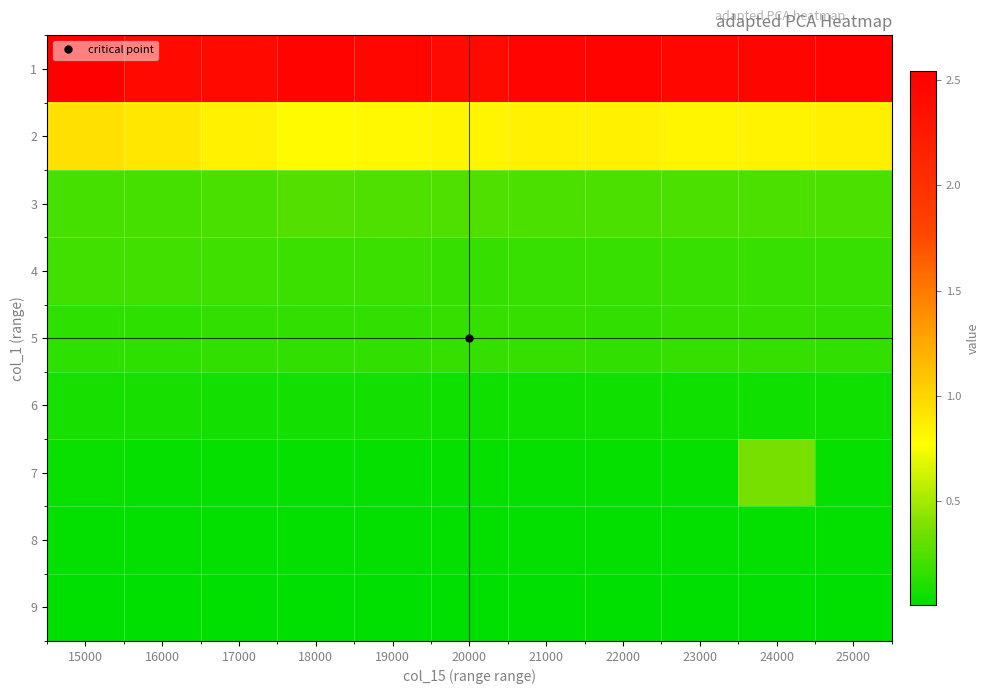

Reading left to right, transcribe all the data shown in this chart.

1: 15000=2.5	16000=2.4	17000=2.4	18000=2.5	19000=2.5	20000=2.4	21000=2.5	22000=2.5	23000=2.5	24000=2.5	25000=2.5
2: 15000=0.9	16000=0.9	17000=0.8	18000=0.8	19000=0.8	20000=0.8	21000=0.8	22000=0.8	23000=0.8	24000=0.8	25000=0.9
3: 15000=0.2	16000=0.2	17000=0.2	18000=0.3	19000=0.3	20000=0.2	21000=0.2	22000=0.2	23000=0.2	24000=0.2	25000=0.2
4: 15000=0.2	16000=0.2	17000=0.2	18000=0.2	19000=0.2	20000=0.2	21000=0.2	22000=0.2	23000=0.2	24000=0.2	25000=0.2
5: 15000=0.2	16000=0.2	17000=0.2	18000=0.2	19000=0.2	20000=0.2	21000=0.2	22000=0.2	23000=0.2	24000=0.2	25000=0.2
6: 15000=0.1	16000=0.1	17000=0.1	18000=0.1	19000=0.1	20000=0.1	21000=0.1	22000=0.1	23000=0.1	24000=0.1	25000=0.1
7: 15000=0.0	16000=0.0	17000=0.0	18000=0.0	19000=0.0	20000=0.0	21000=0.0	22000=0.0	23000=0.0	24000=0.4	25000=0.0
8: 15000=0.0	16000=0.0	17000=0.0	18000=0.0	19000=0.0	20000=0.0	21000=0.0	22000=0.0	23000=0.0	24000=0.0	25000=0.0
9: 15000=0.0	16000=0.0	17000=0.0	18000=0.0	19000=0.0	20000=0.0	21000=0.0	22000=0.0	23000=0.0	24000=0.0	25000=0.0